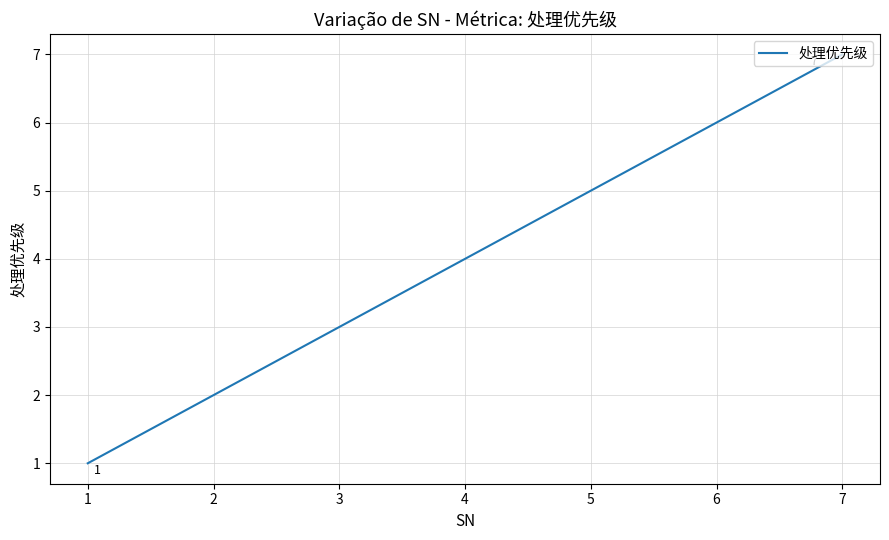

Reading left to right, transcribe all the data shown in this chart.

1=1	2=2	3=3	4=4	5=5	6=6	7=7